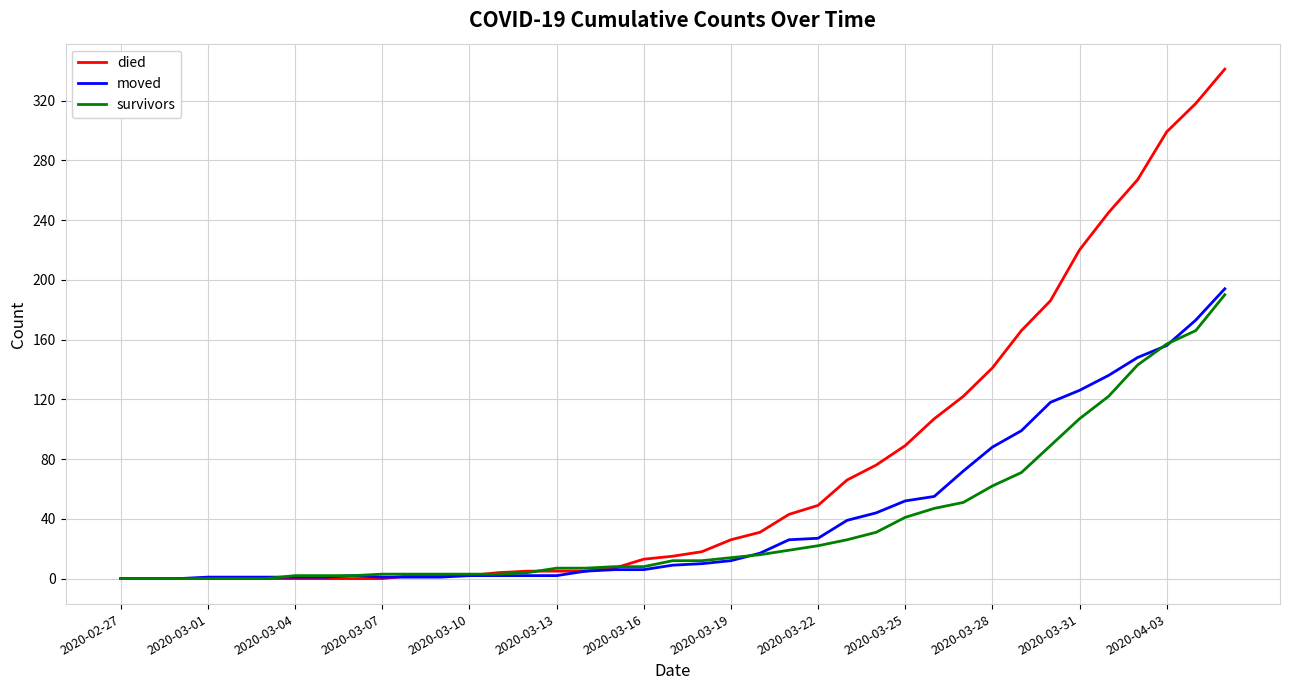

Which series ends up on top after the final intersection of died and survivors?

died